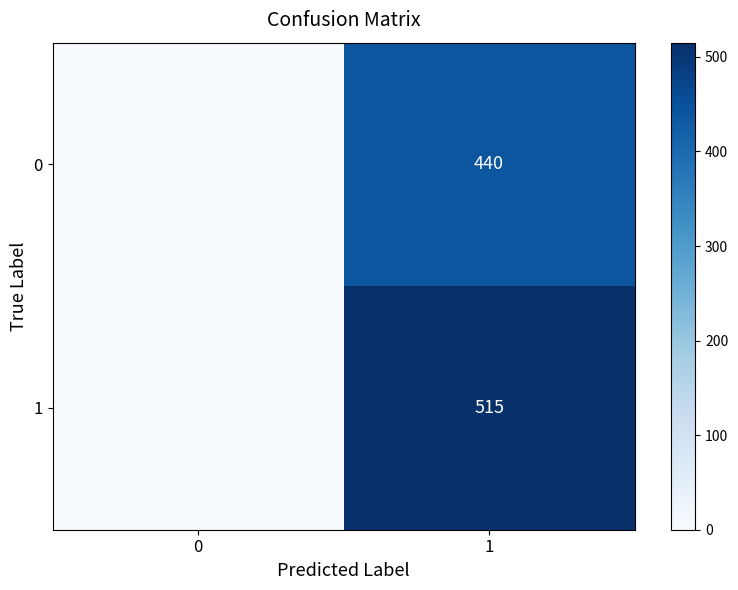

At 1, list the series in order from largest to smallest.

1, 0